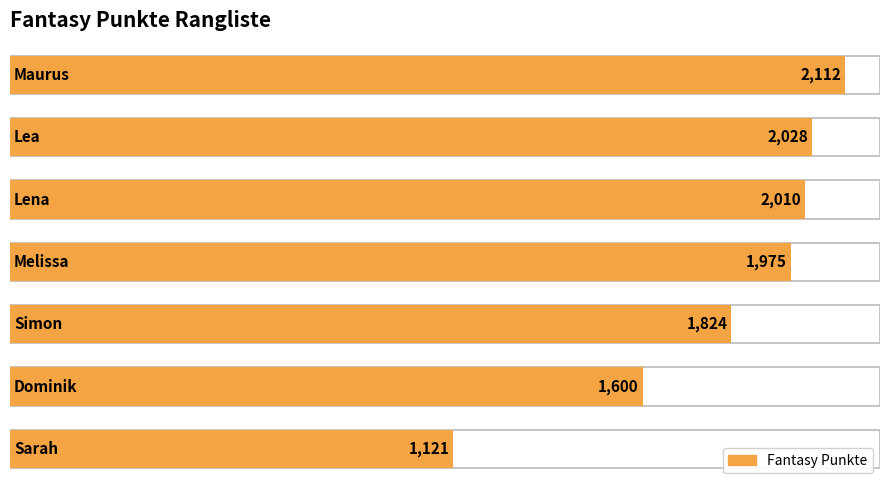

What is the maximum value shown in the chart?

2112